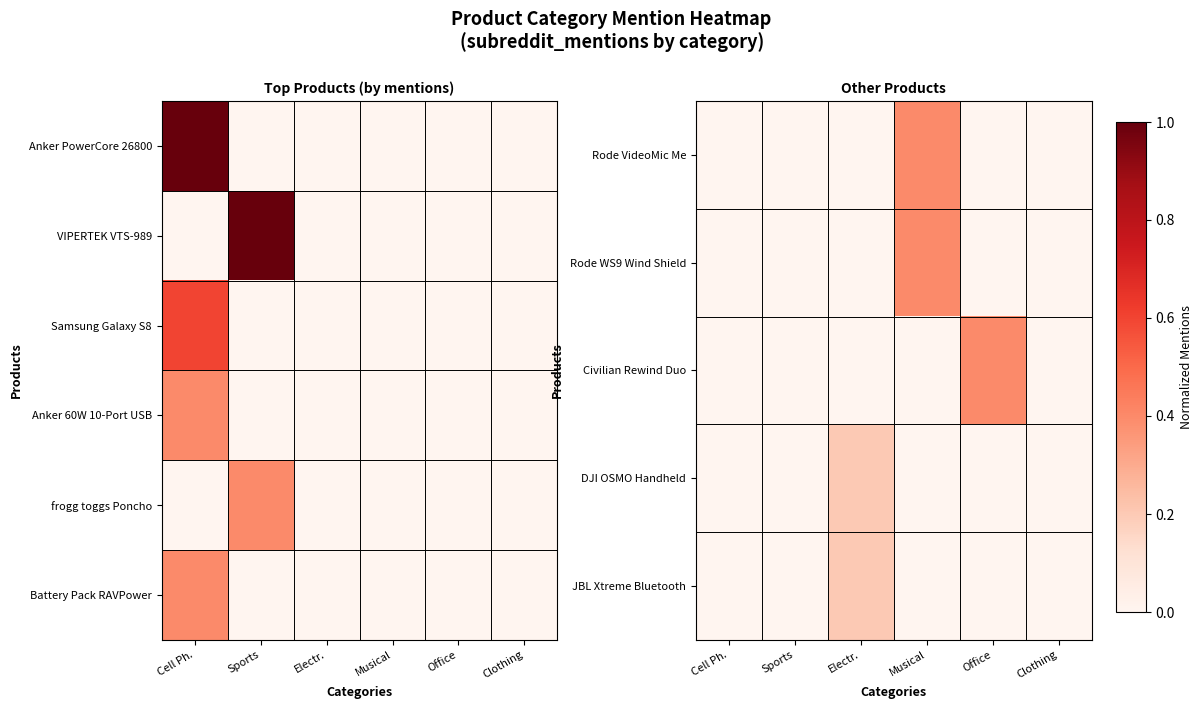

Is it true that JBL Xtreme Bluetooth equals 0.3 at Electr.?

False